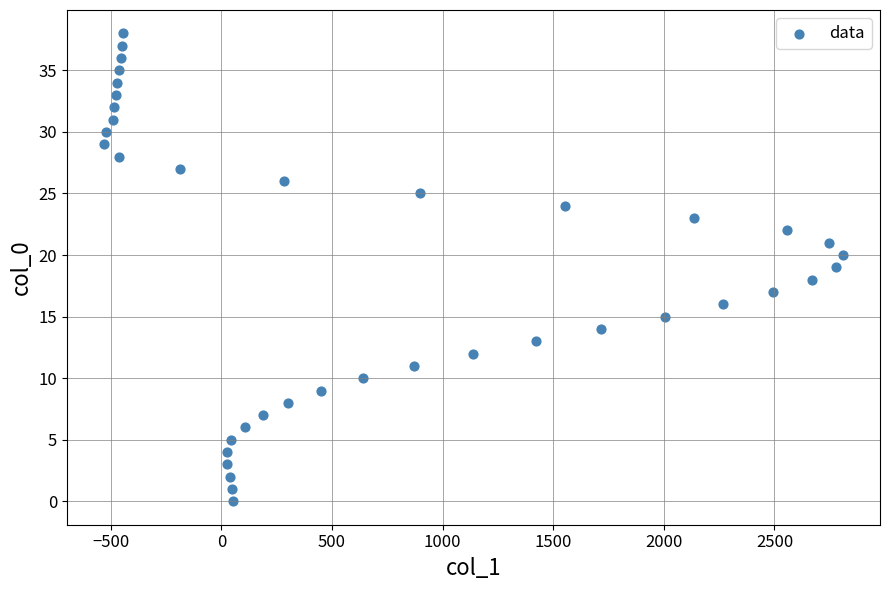

What is the range of X values (max minus min)?

3341